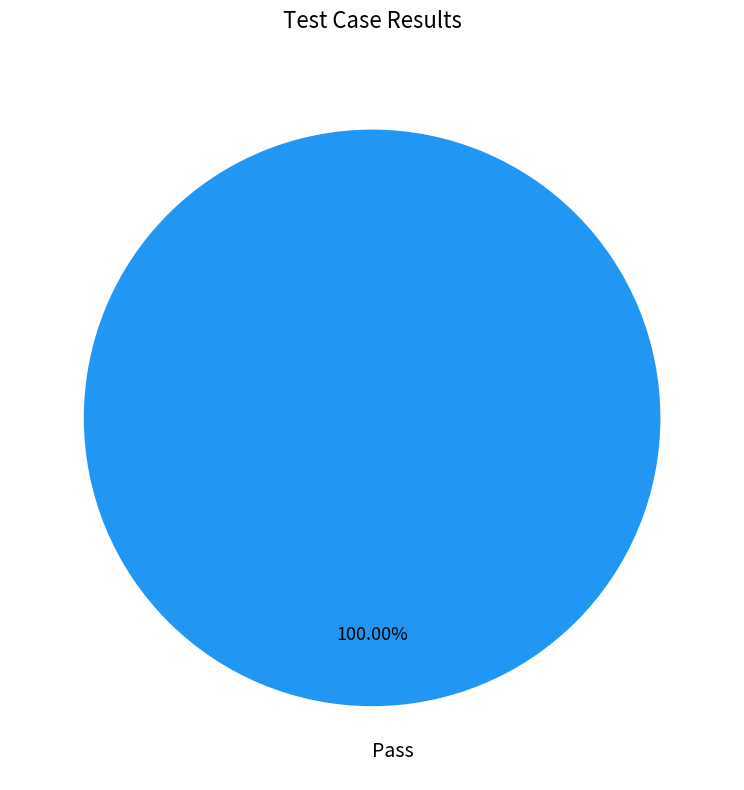

Is Pass the majority of the pie?

Yes